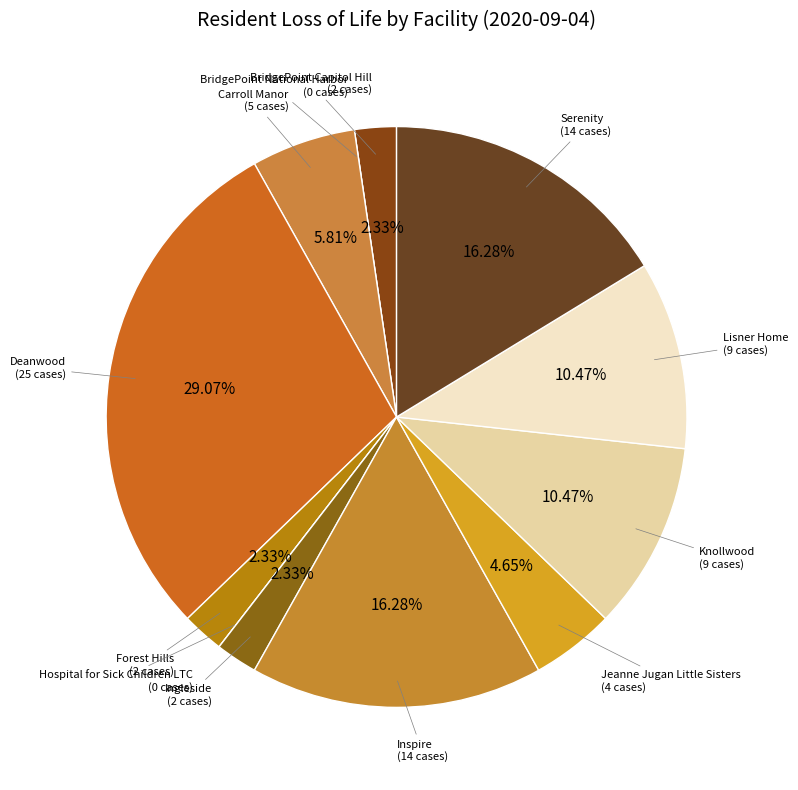

Does Lisner Home represent more than half of the total?

No